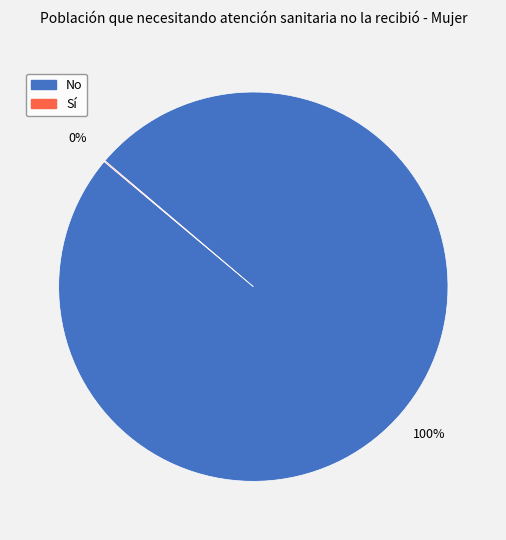

To the nearest percent, what is the average slice percentage?

50%